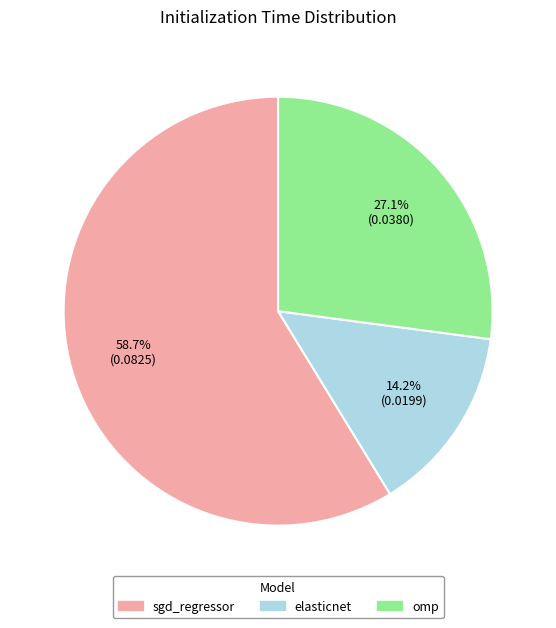

How many slices are in this pie chart?

3